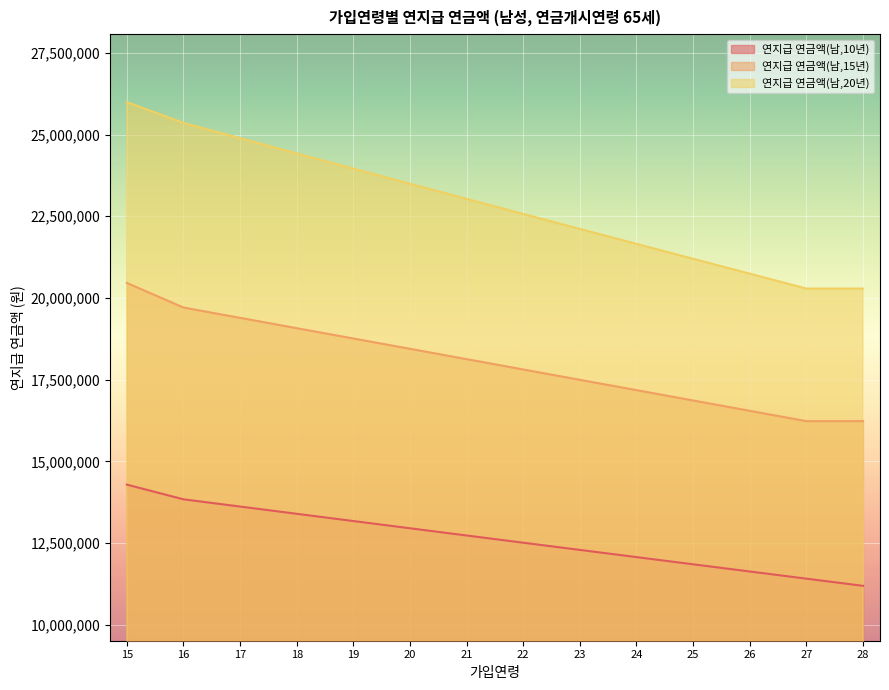

At which category is the sum across all series the highest?

15